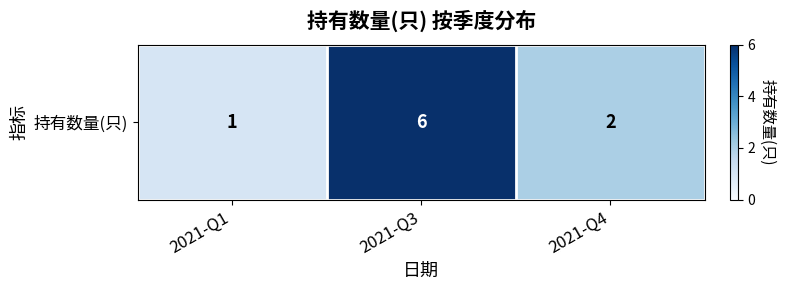

List the labels in order of value, largest first.

2021-Q3, 2021-Q4, 2021-Q1